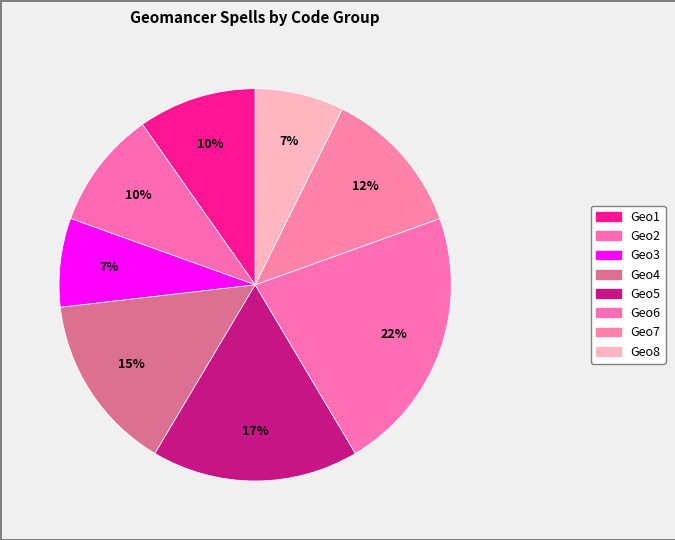

Count the number of slices in the pie.

8